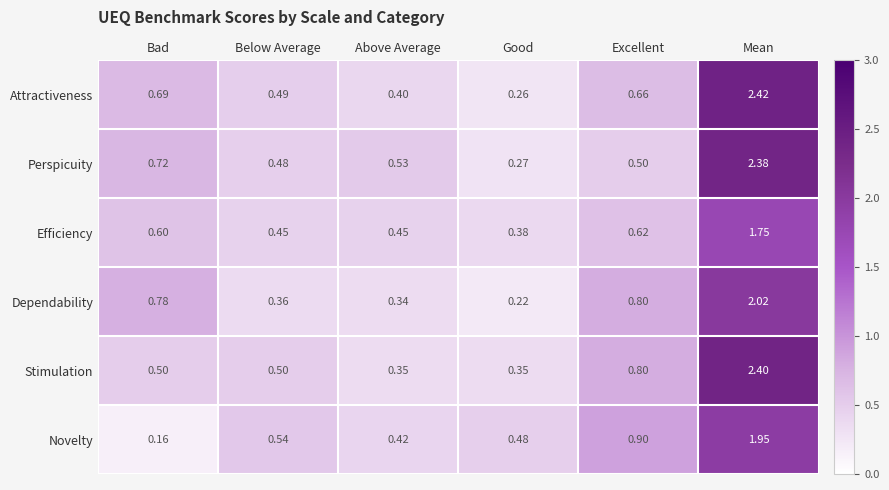

At which category does the chart reach its minimum across all series?

Bad